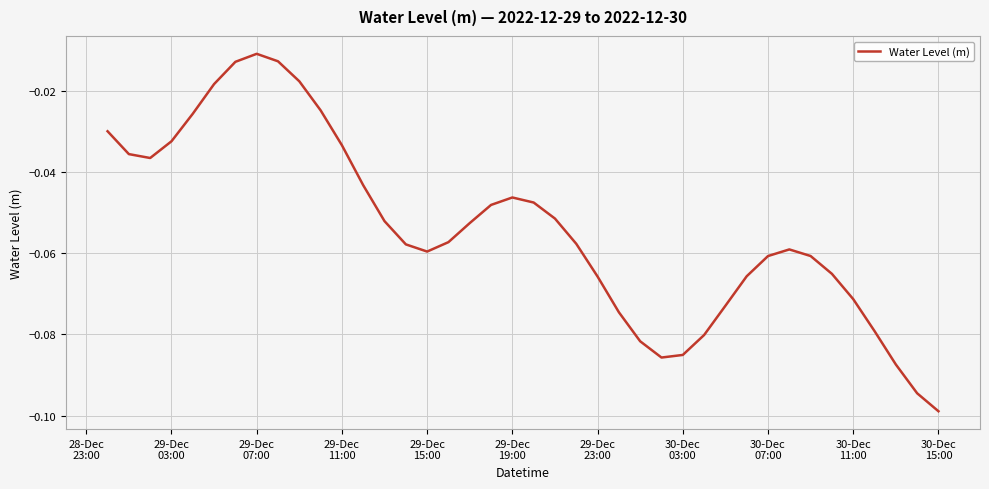

How many lines are shown in the chart?

1